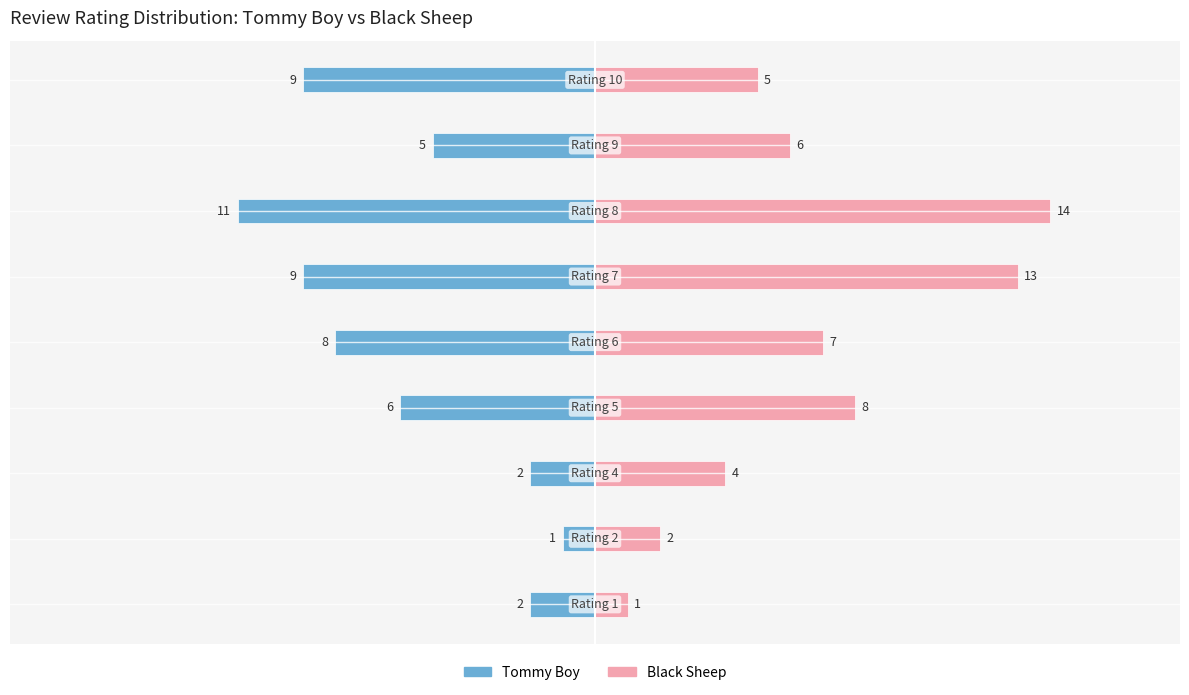

How many data points in Tommy Boy are less than -6?

4